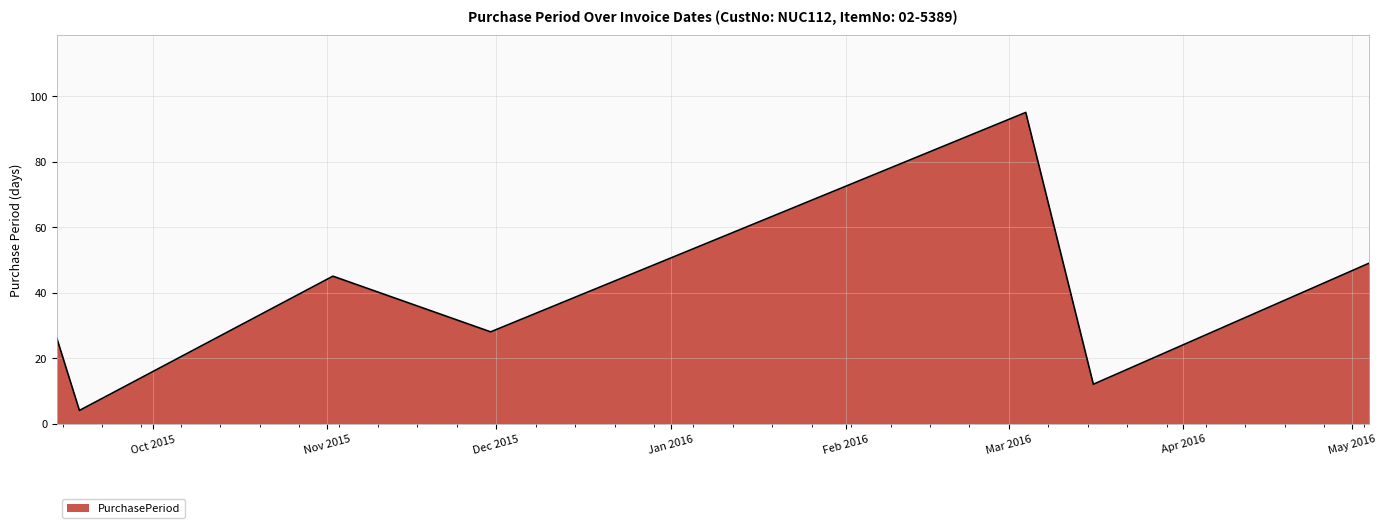

What is the average value?

37